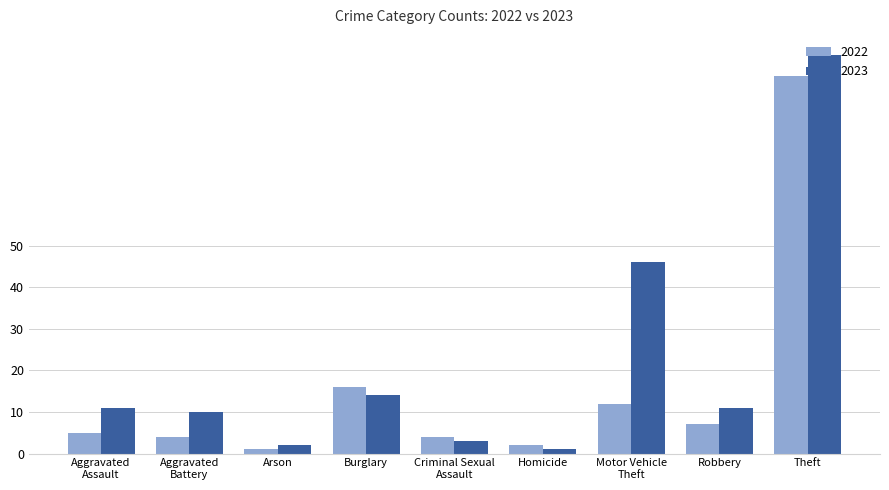

Which series has the largest range (max minus min)?

2023